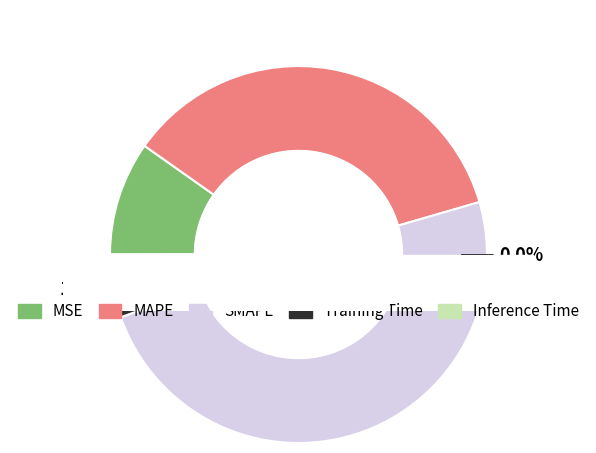

What portion of the pie excludes MSE?

90.2%